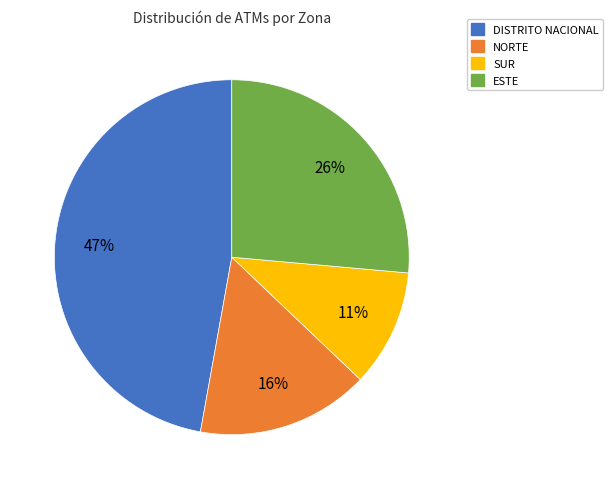

How many slices are in this pie chart?

4